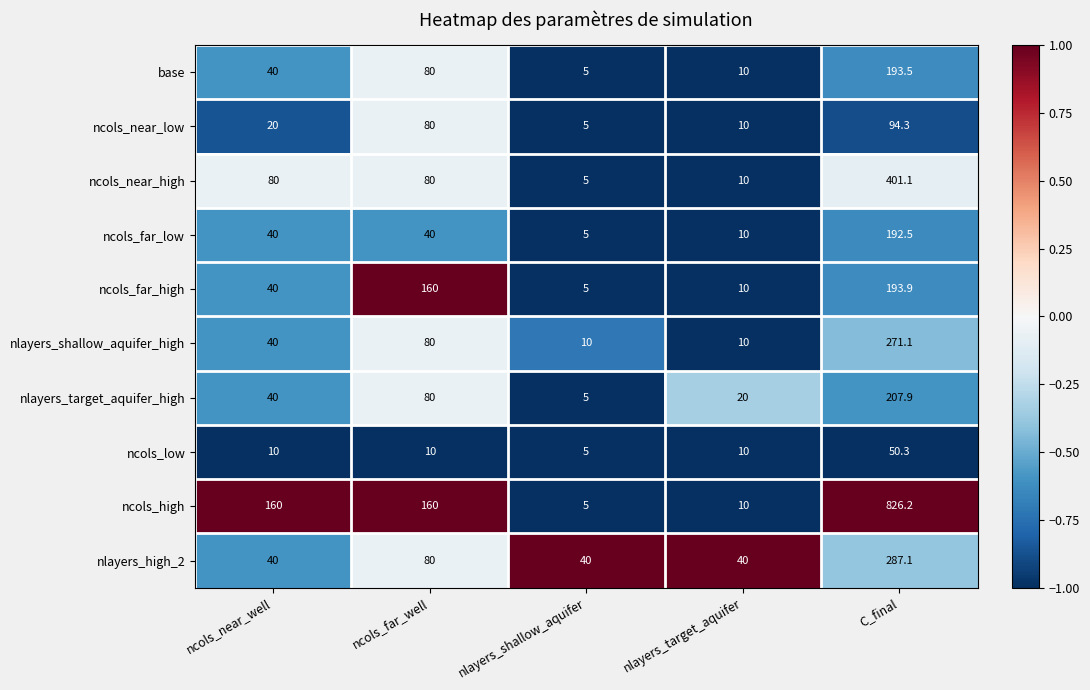

What is the total value across all series at ncols_near_well?

510.0